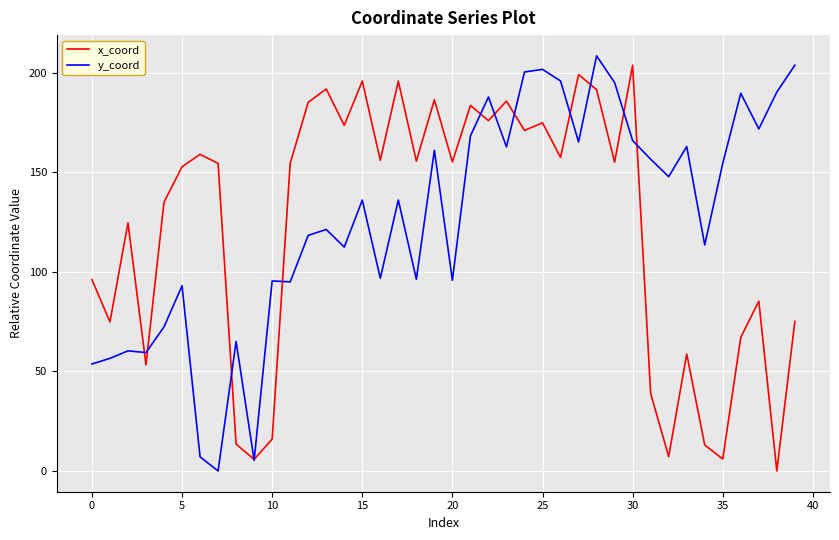

What is the greatest value displayed?

208.5